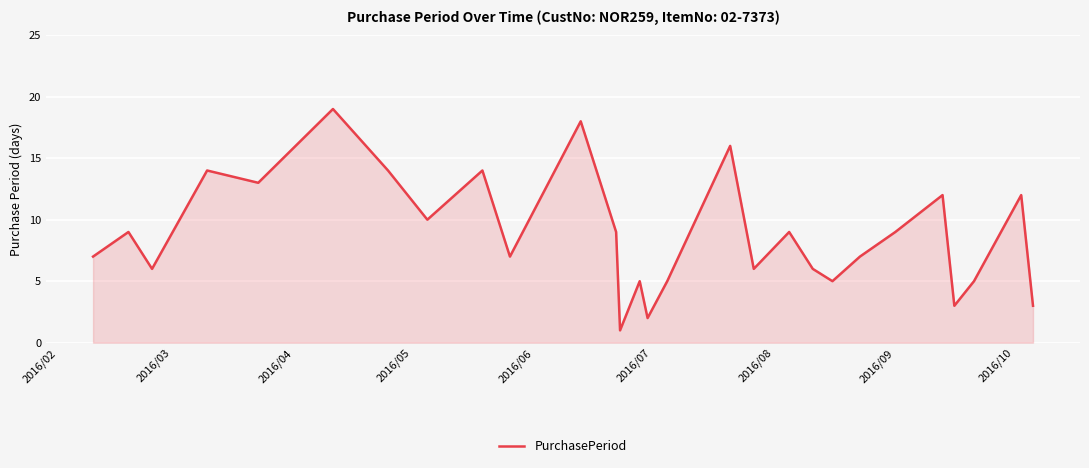

What is the difference between the maximum and minimum values?

18